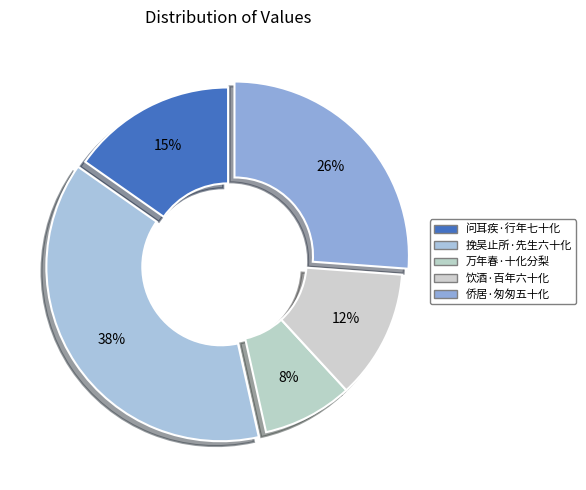

How many slices are in this pie chart?

5